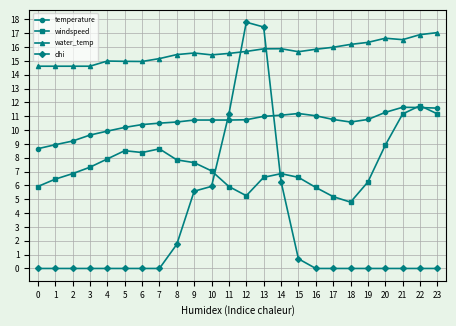

Which series has the widest spread of values?

dhi